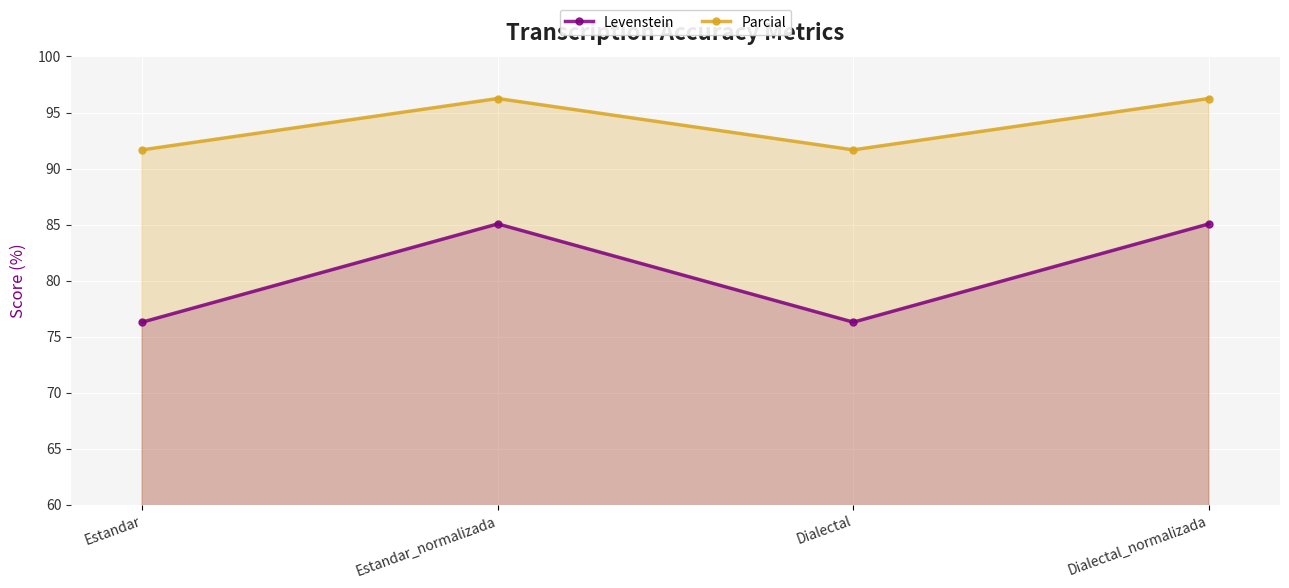

True or false: Levenstein and Parcial intersect in this chart.

False